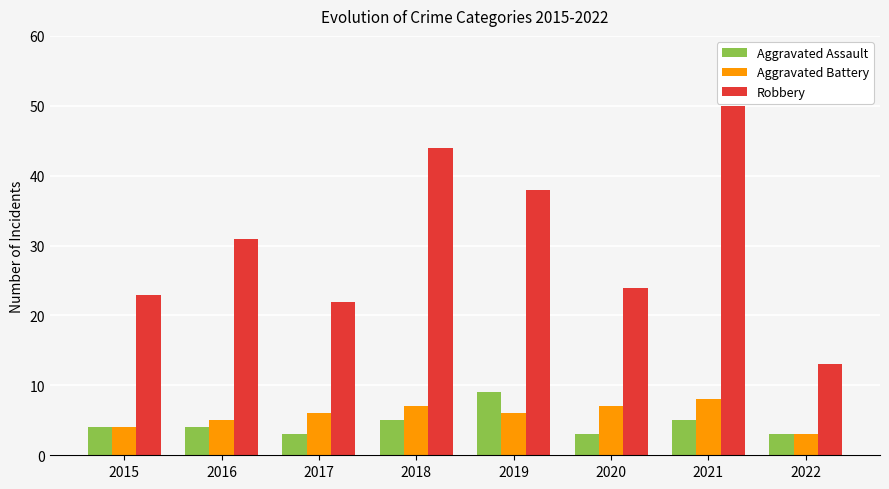

What is the total value across all series at 2018?

56